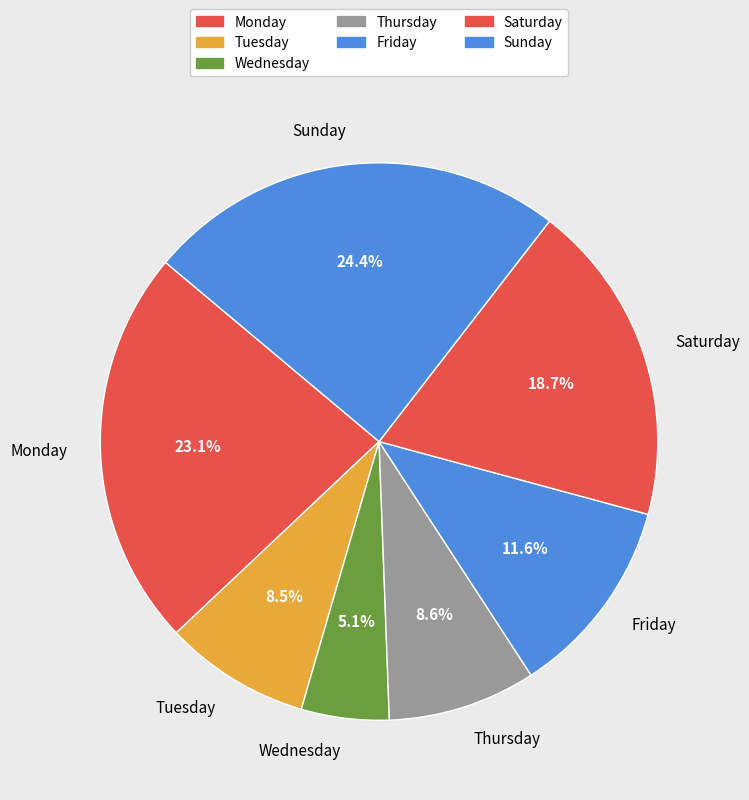

Does any single category account for the majority?

No